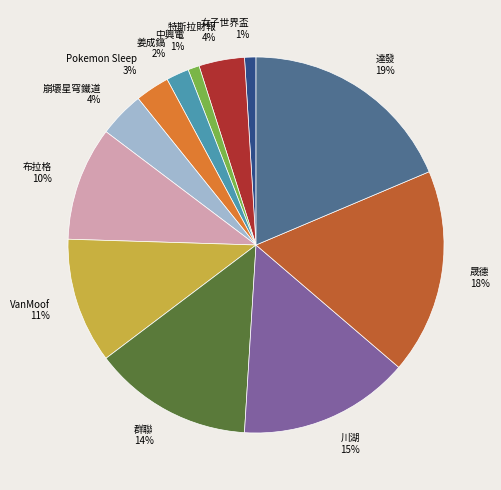

Is the sum of 布拉格 and 川湖 greater than half?

No